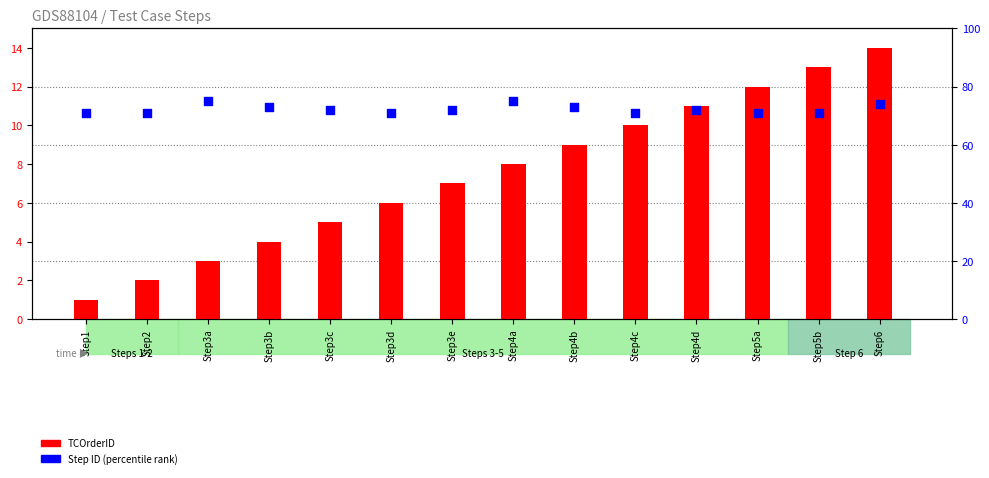

Is the value of TCOrderID at Step3d greater than the value of Step ID (percentile rank) at Step6?

No